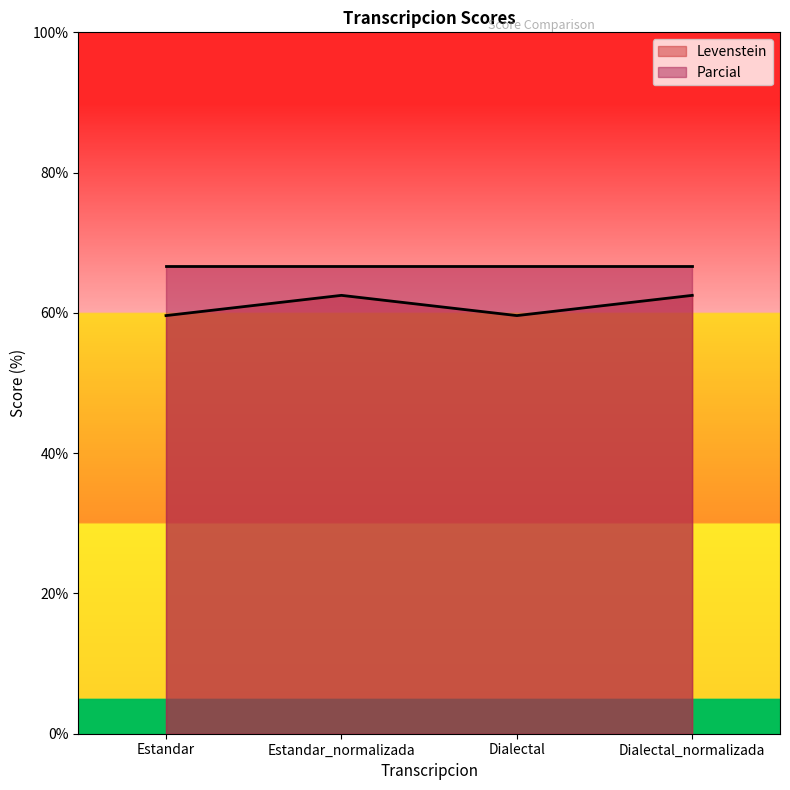

Is it true that the value at Dialectal_normalizada is 91.7?

False